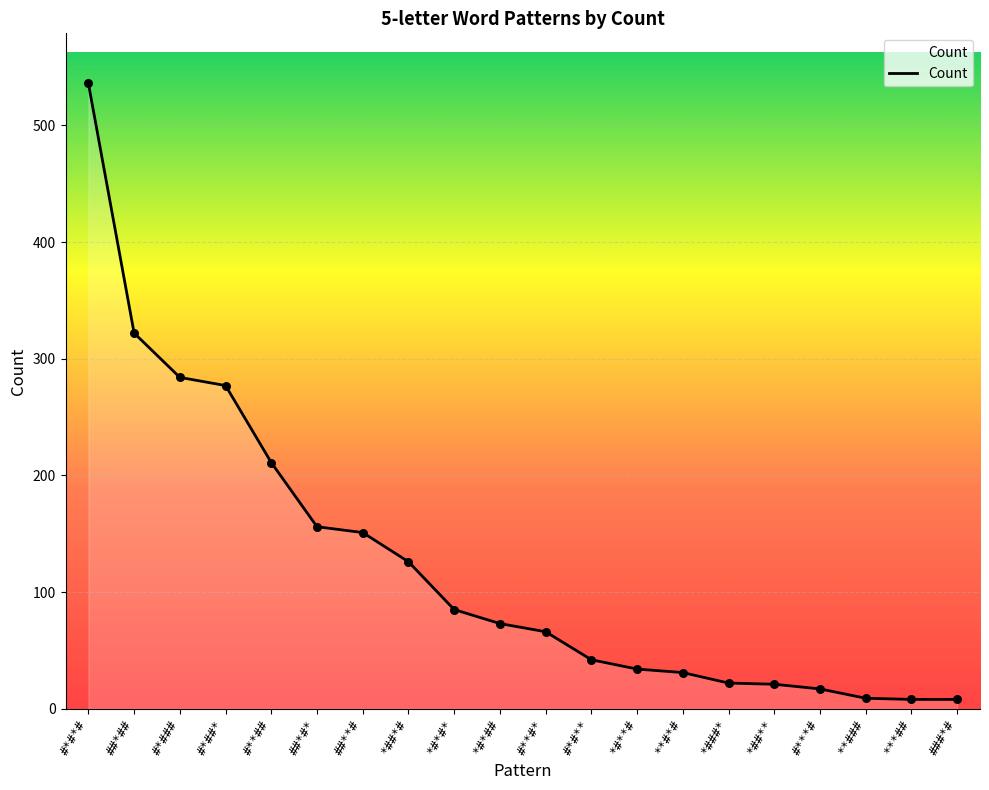

What is the change in value from #*#*# to #**#*?

-470